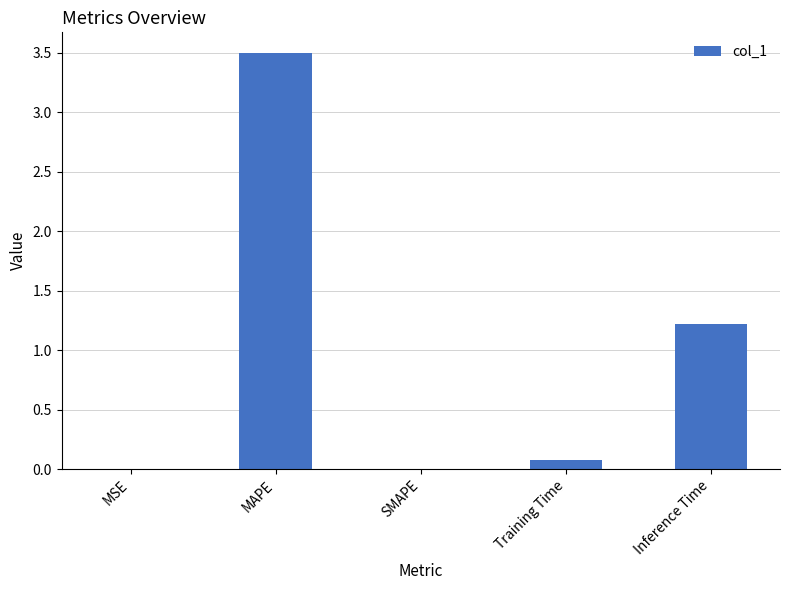

What is the sum of the values at Training Time and MAPE?

3.6